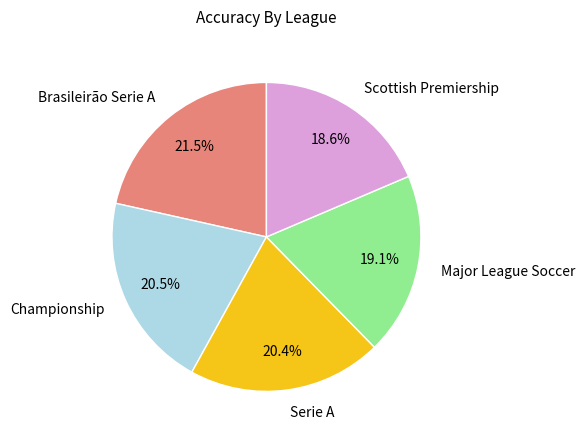

Count the number of slices in the pie.

5